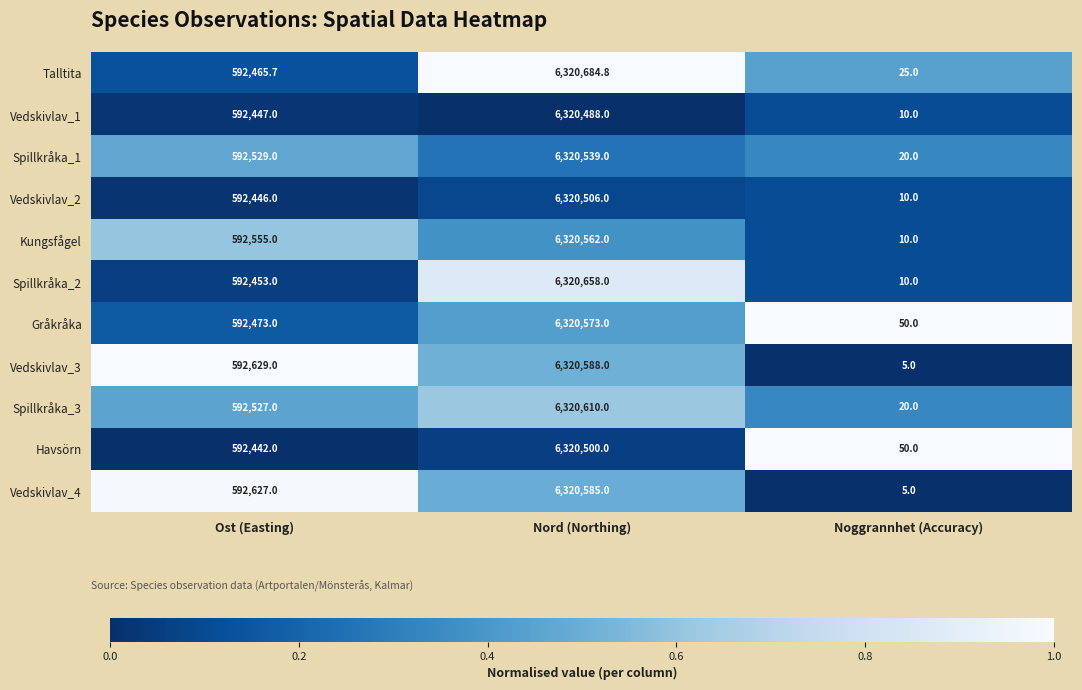

What is the average value of the Spillkråka_3 series?

2304385.7